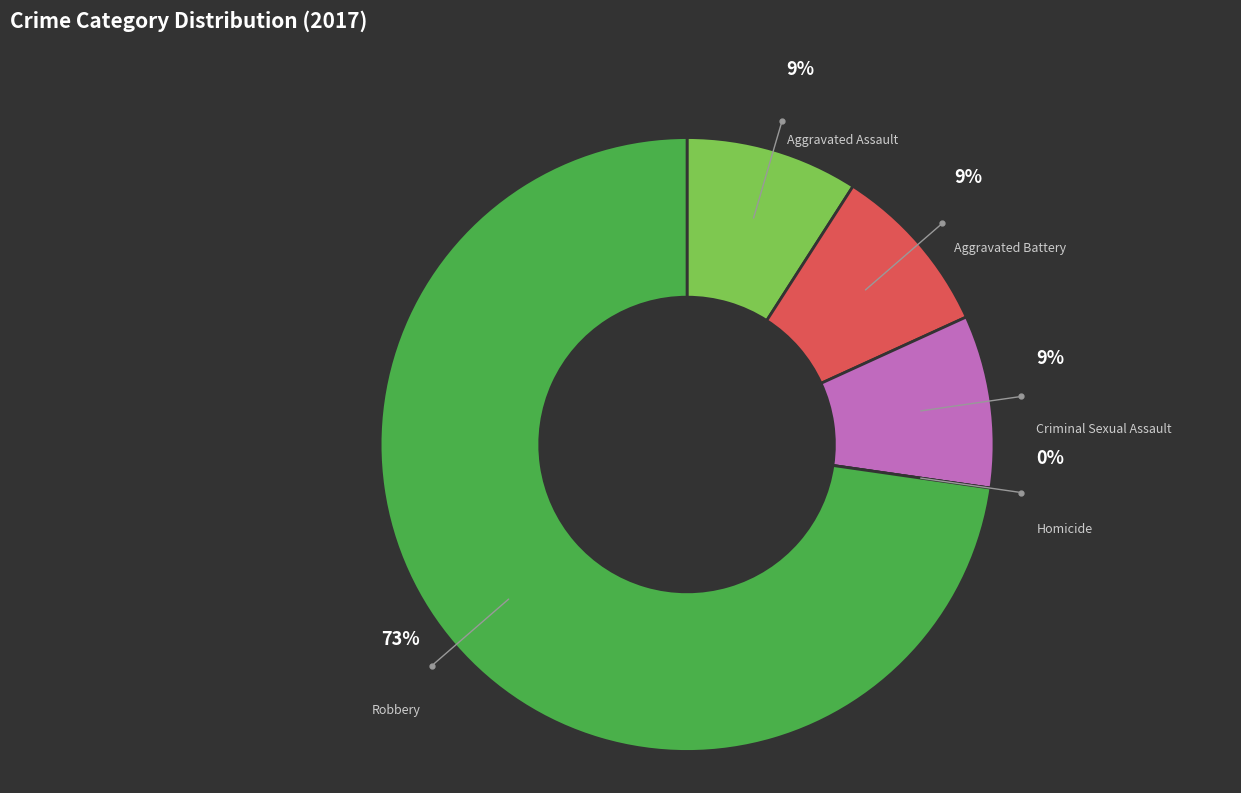

What is the ratio of the value at Robbery to the value at Aggravated Assault?

8.0